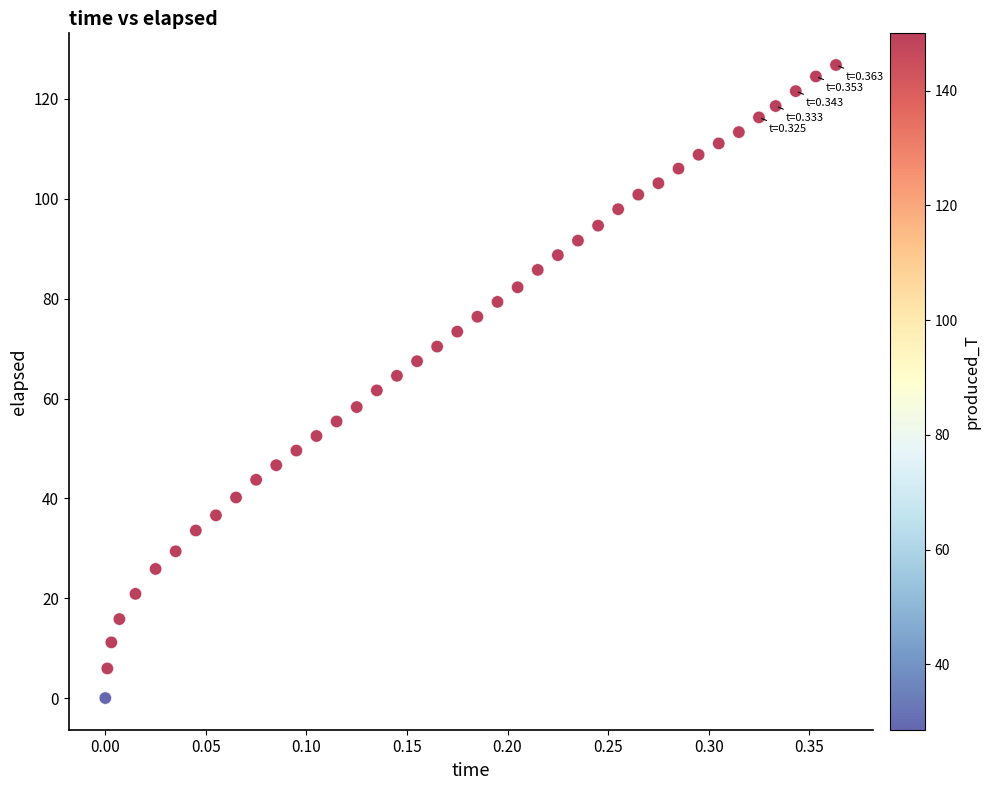

What is the range of Y values (max minus min)?

126.8